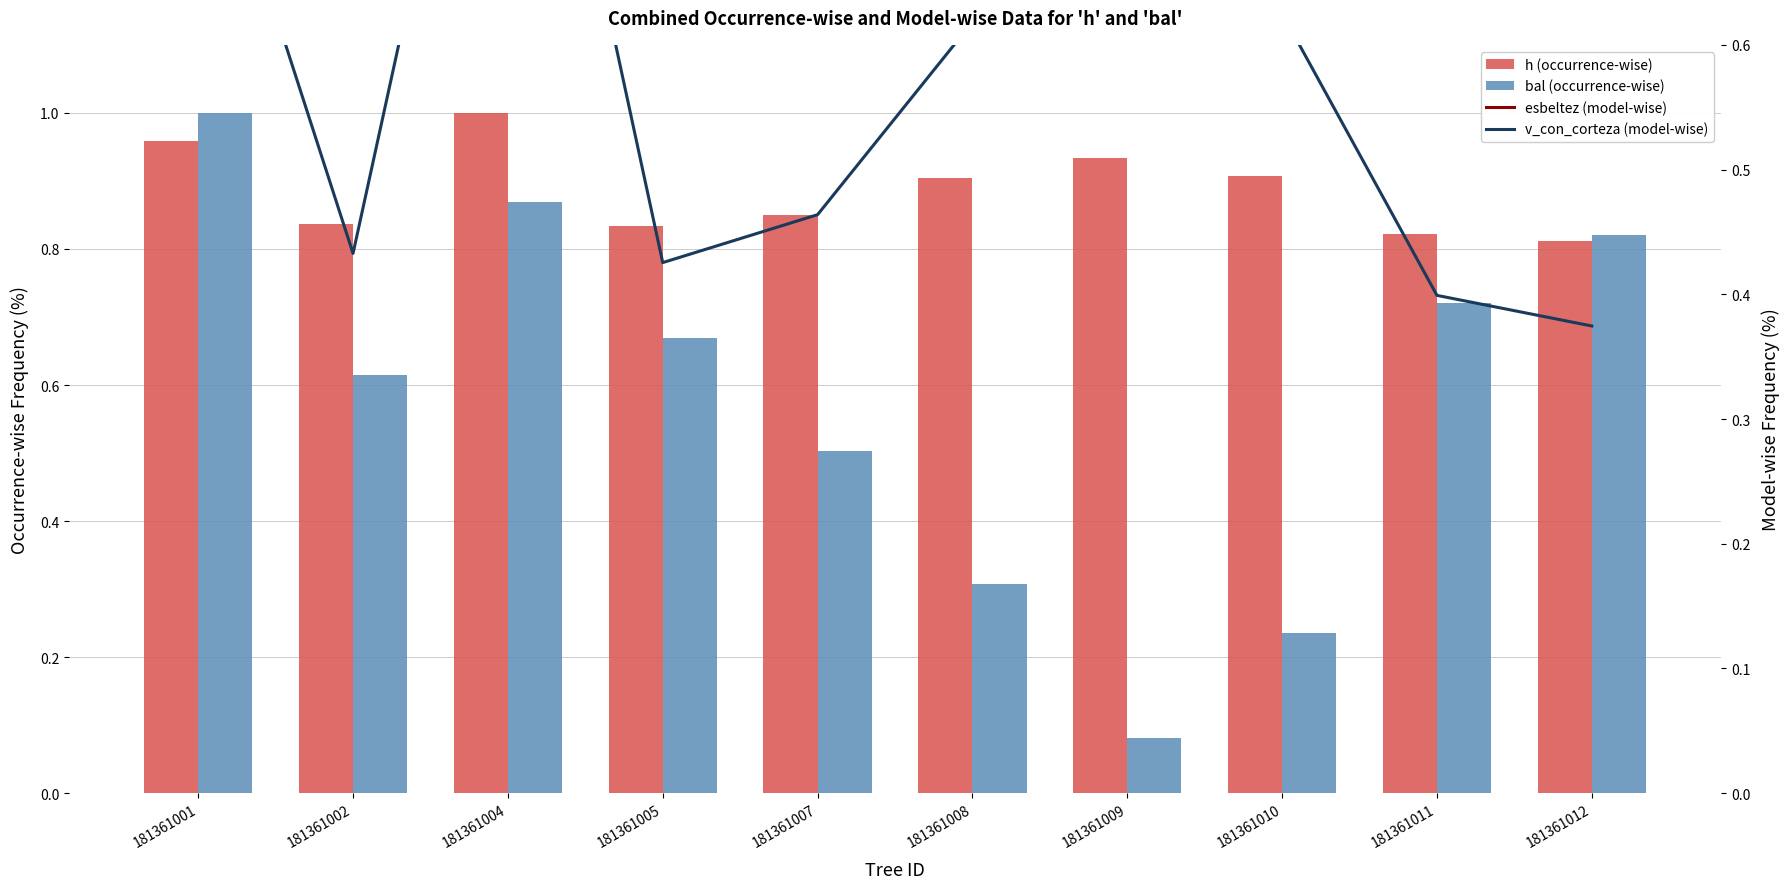

What is the value of the h (occurrence-wise) bar at the 6th from the left?

0.9